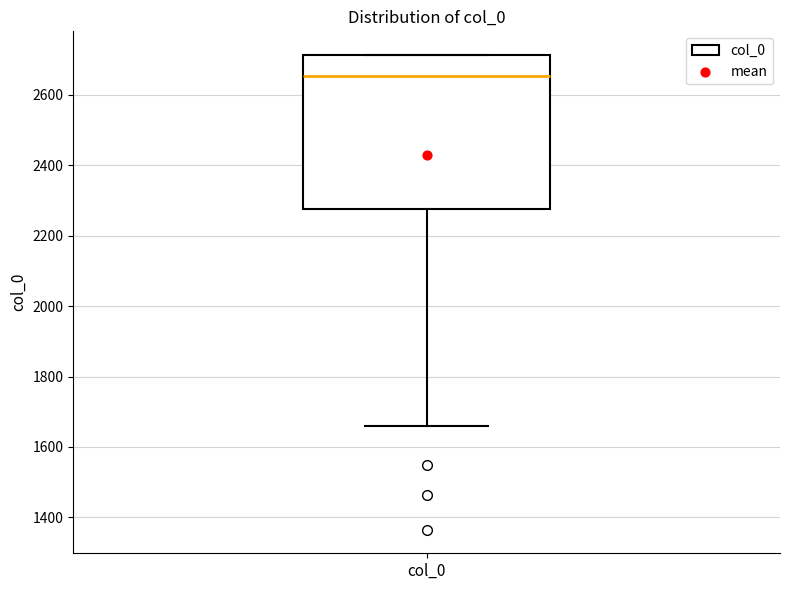

Read this box plot against the y-axis: the position of the median line, the range covered by the box, and the ends of both whiskers. The values are not printed on the chart, so give them approximately, as read against the axis.

median 2660, box 2280 to 2720, whiskers 1660 to 2720